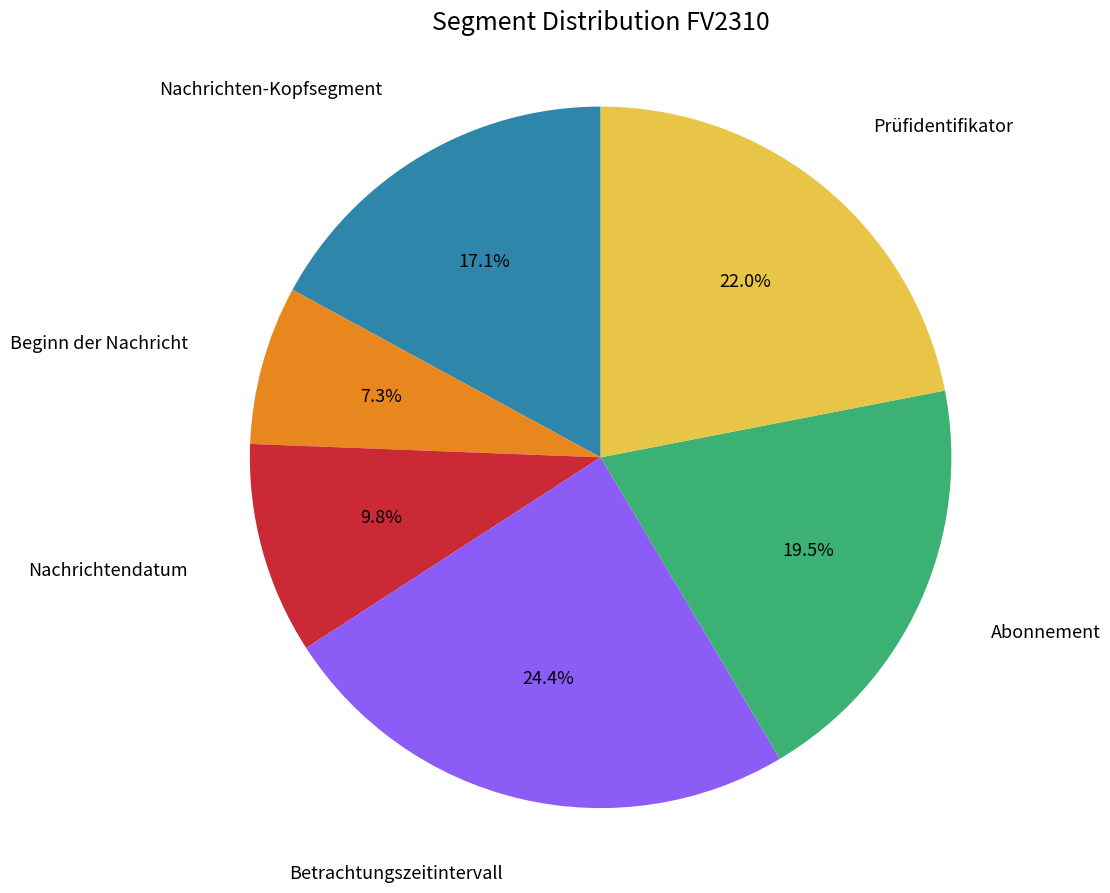

True or false: Prüfidentifikator accounts for 17% of the total.

False